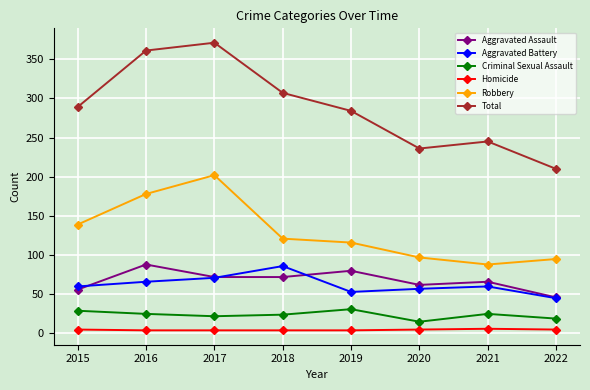

What is the highest value of the Aggravated Battery series?

86